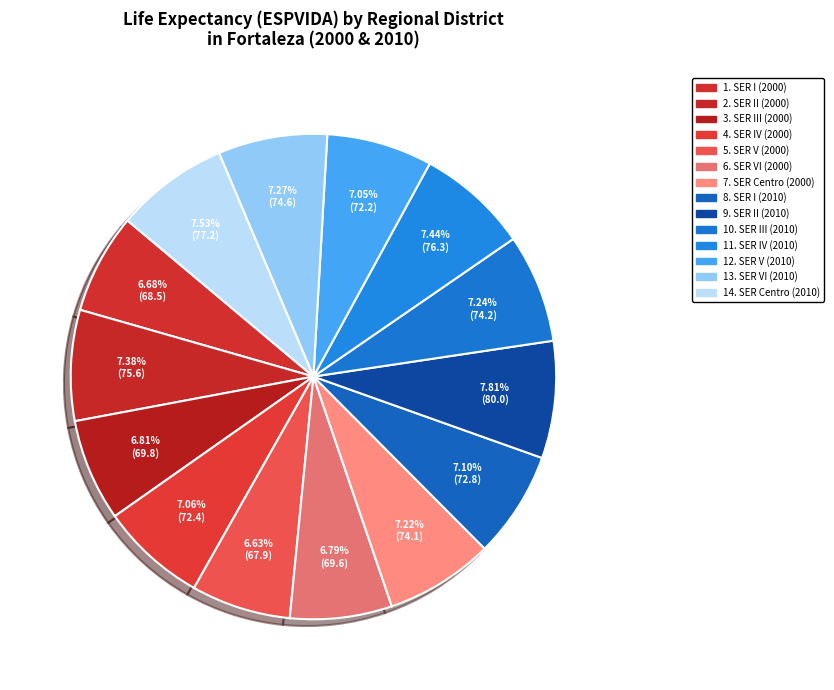

How many slices are in this pie chart?

14